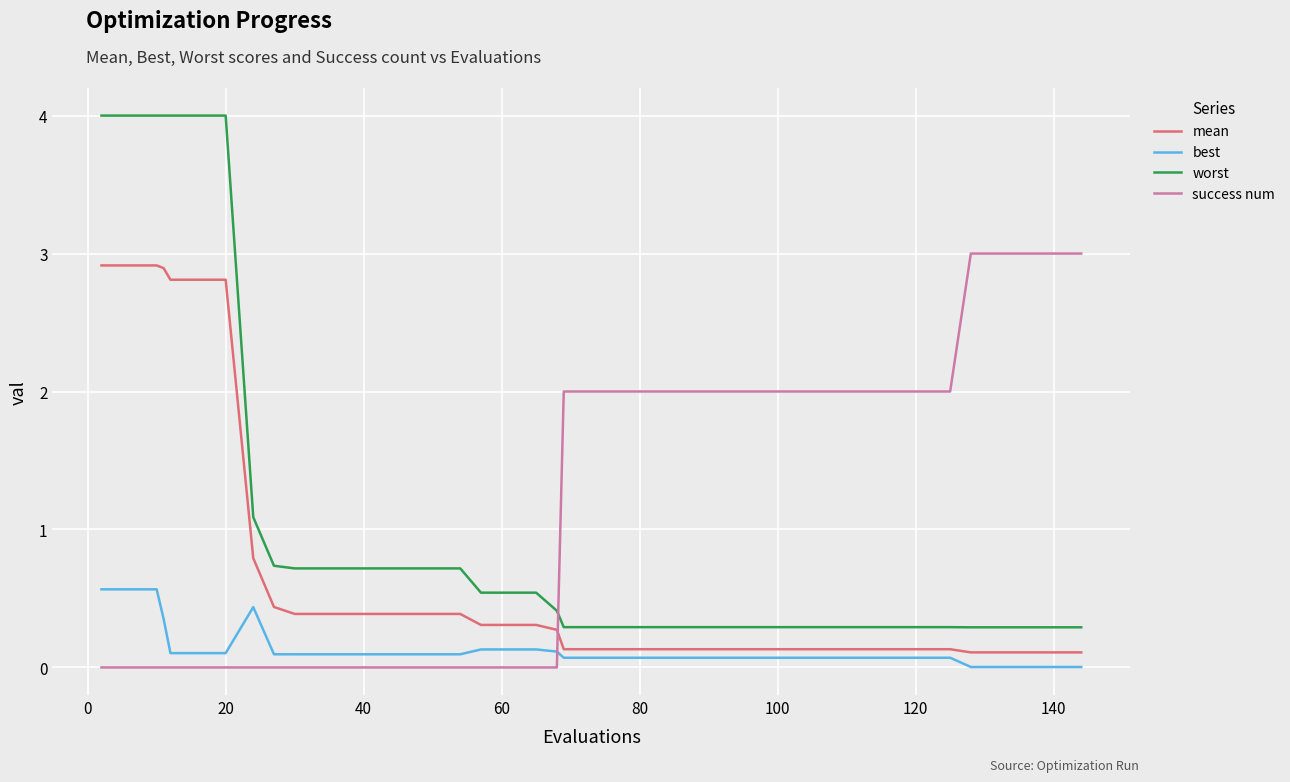

What is the average value of the success num series?

1.1